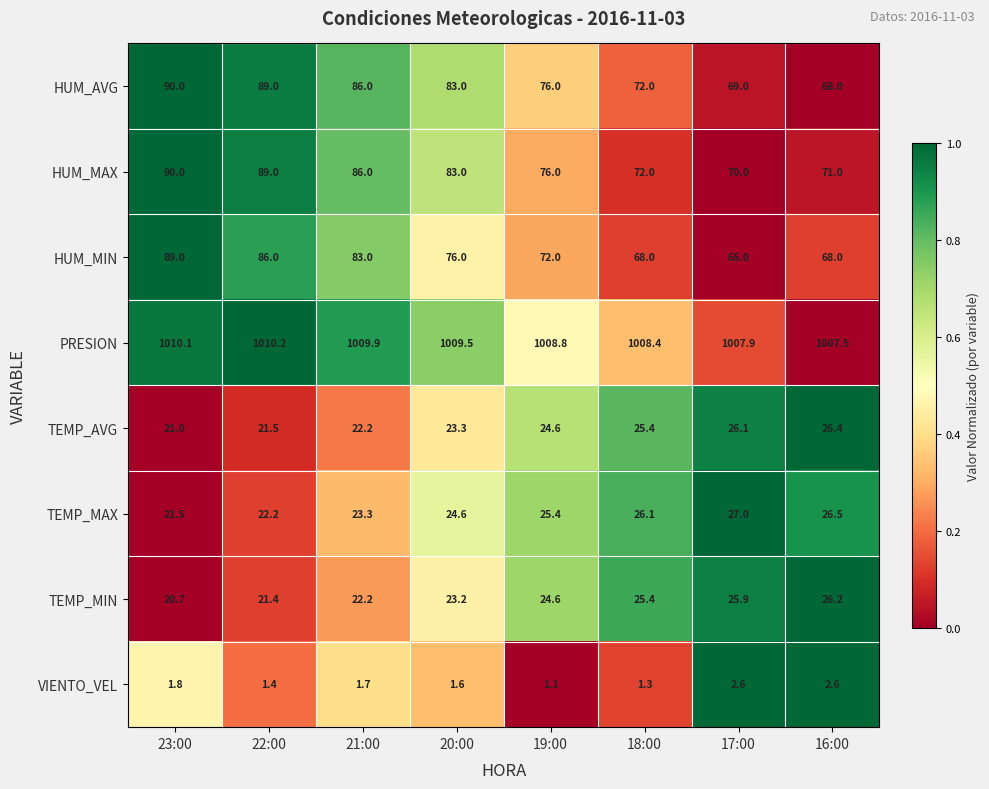

Which series changed the most between 21:00 and 16:00?

HUM_AVG